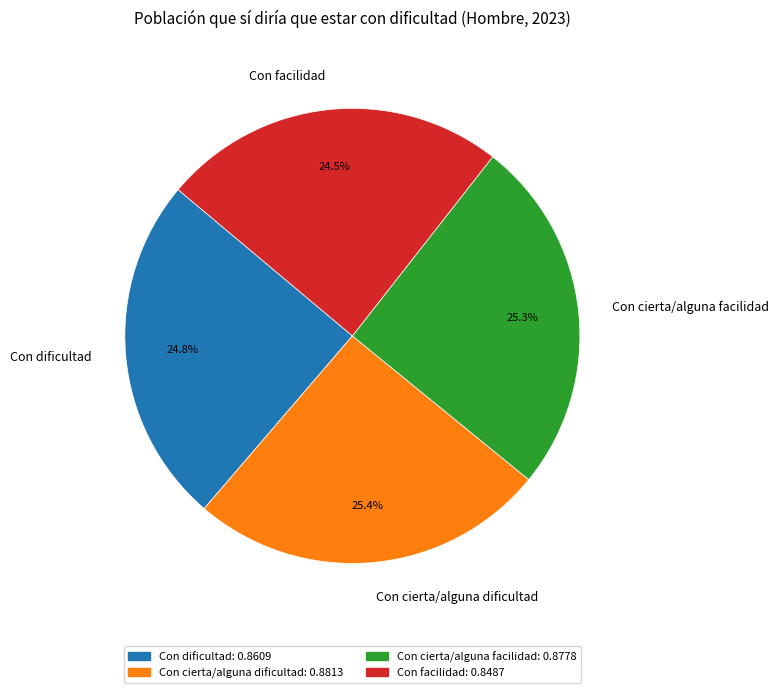

True or false: Con cierta/alguna dificultad accounts for 32% of the total.

False